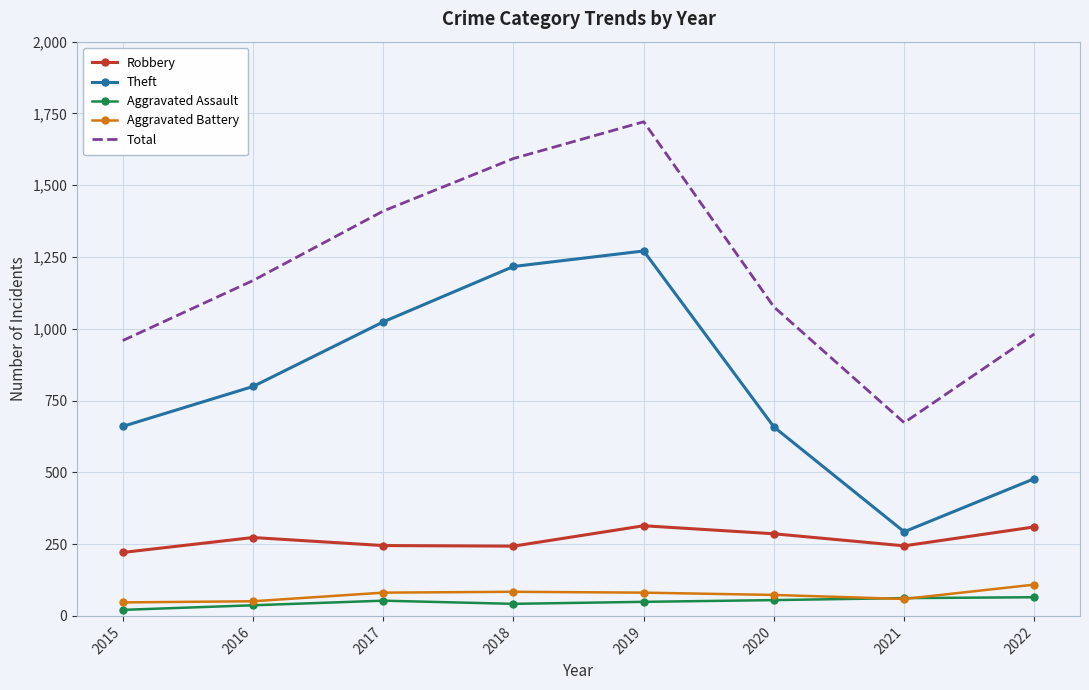

What is the difference between the highest and lowest values at 2021?

614